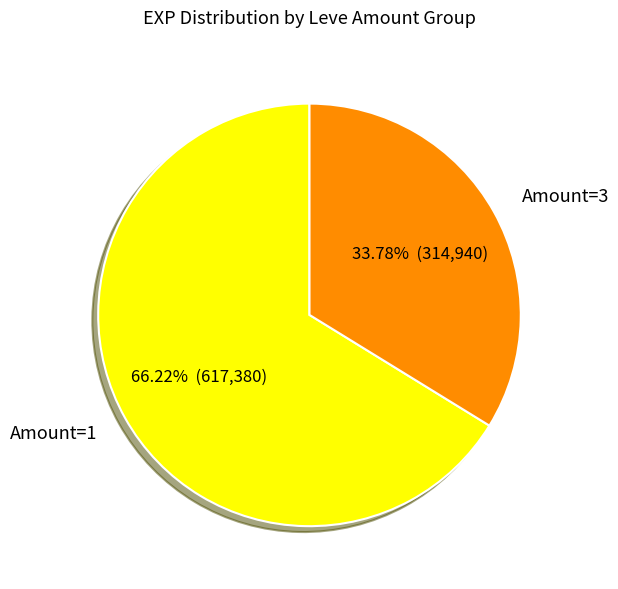

Do Amount=1 and Amount=3 together represent more than half of the pie?

Yes